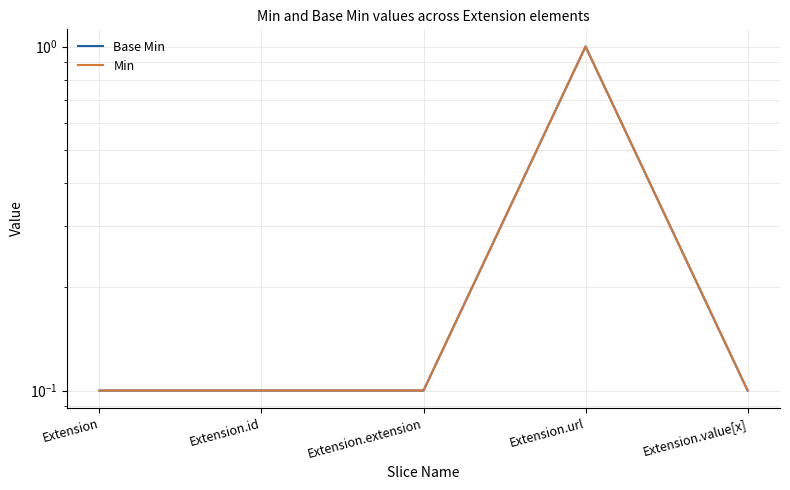

What are all the series names shown in the legend?

Base Min, Min